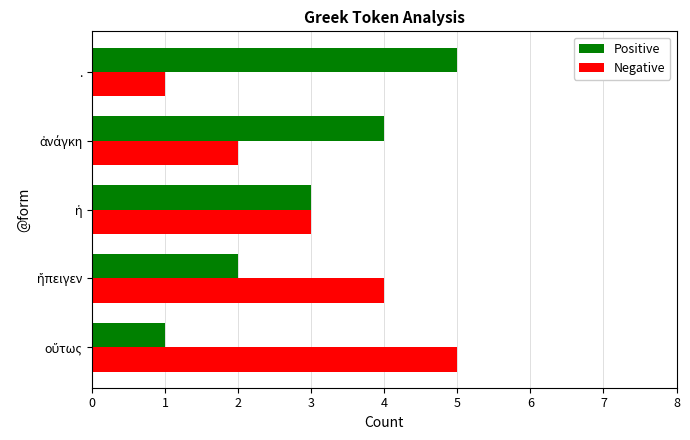

The value of Negative at . is 0. True or false?

False